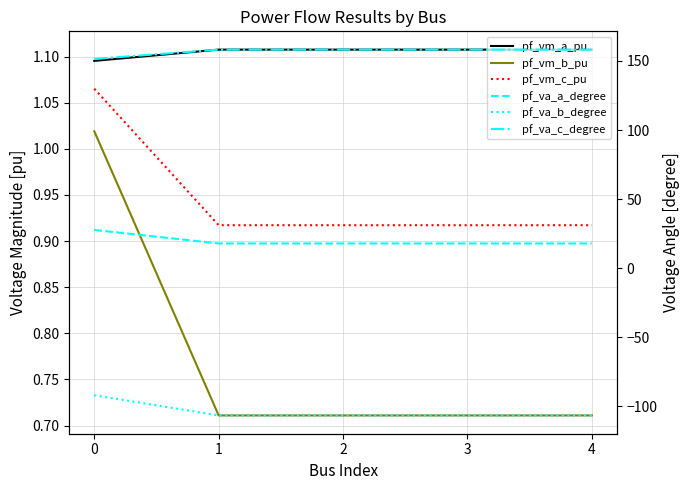

Count the pf_vm_a_pu values in the range 1 to 2.

5